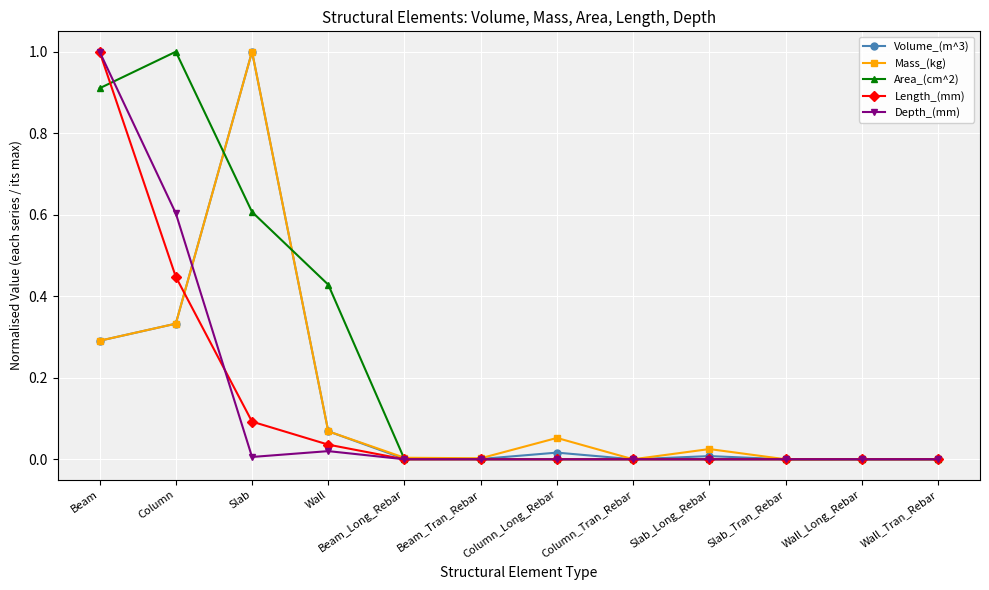

Is the value of Length_(mm) at Column_Long_Rebar greater than the value of Volume_(m^3) at Column_Long_Rebar?

No